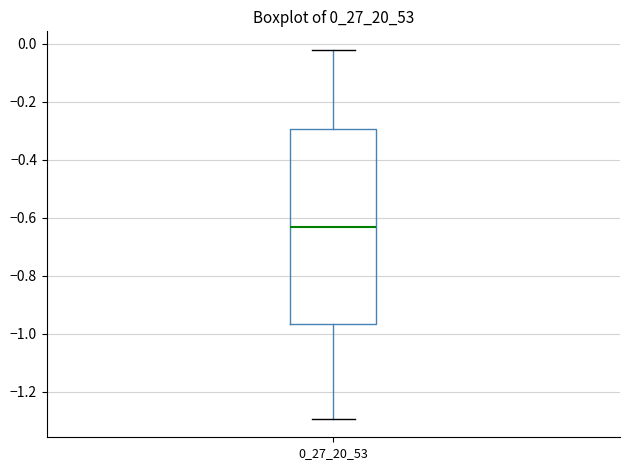

Where does the lower whisker of the box at x = 0_27_20_53 end on the y-axis? The values are not printed on the chart, so give them approximately, as read against the axis.

-1.30